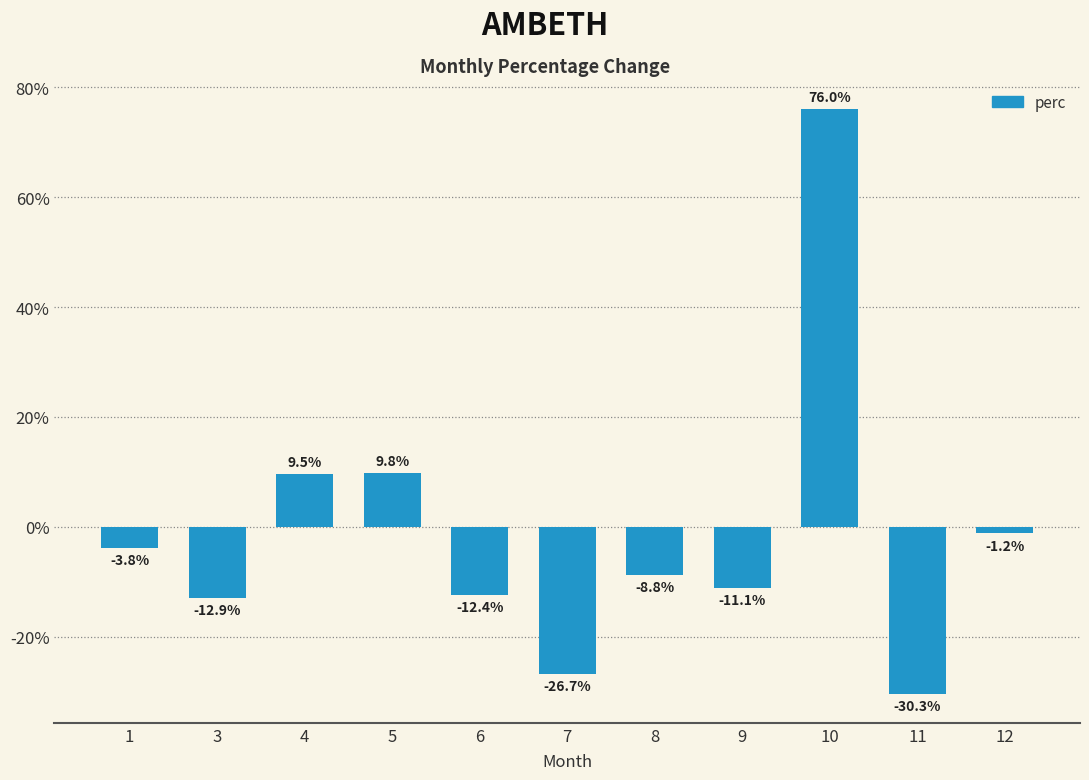

Reading left to right, what are all the values shown in this chart?

-3.8	-12.9	9.5	9.8	-12.4	-26.7	-8.8	-11.1	76.0	-30.3	-1.2